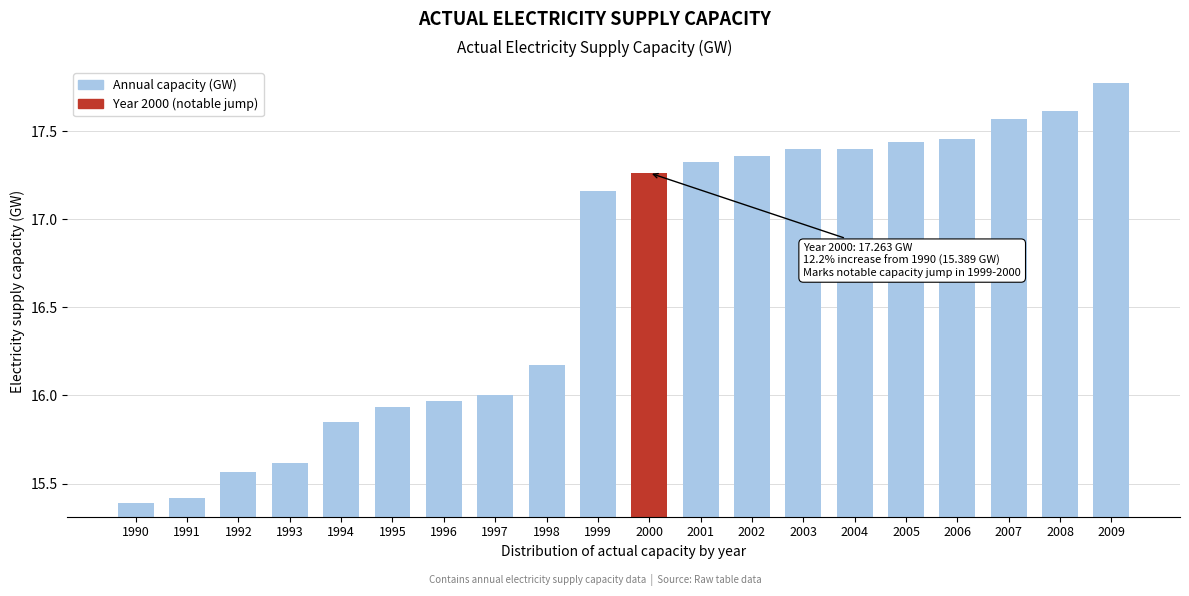

At which label does the data first exceed 17?

1999